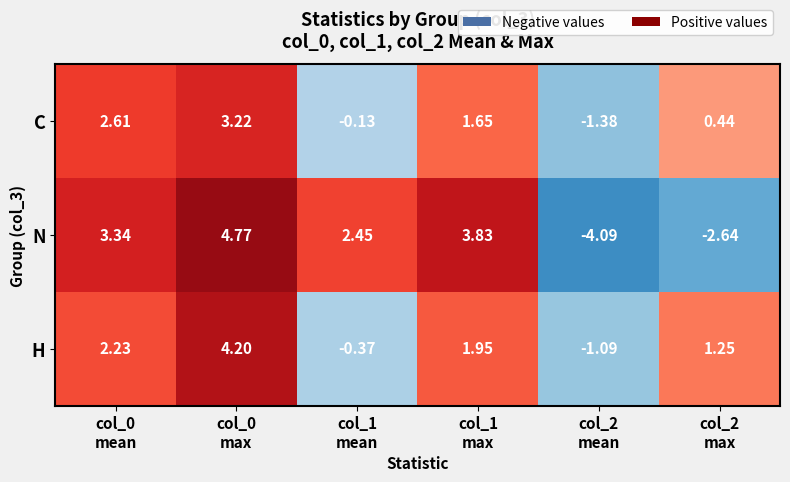

What is the spread (max minus min) of values at col_2
mean?

3.0